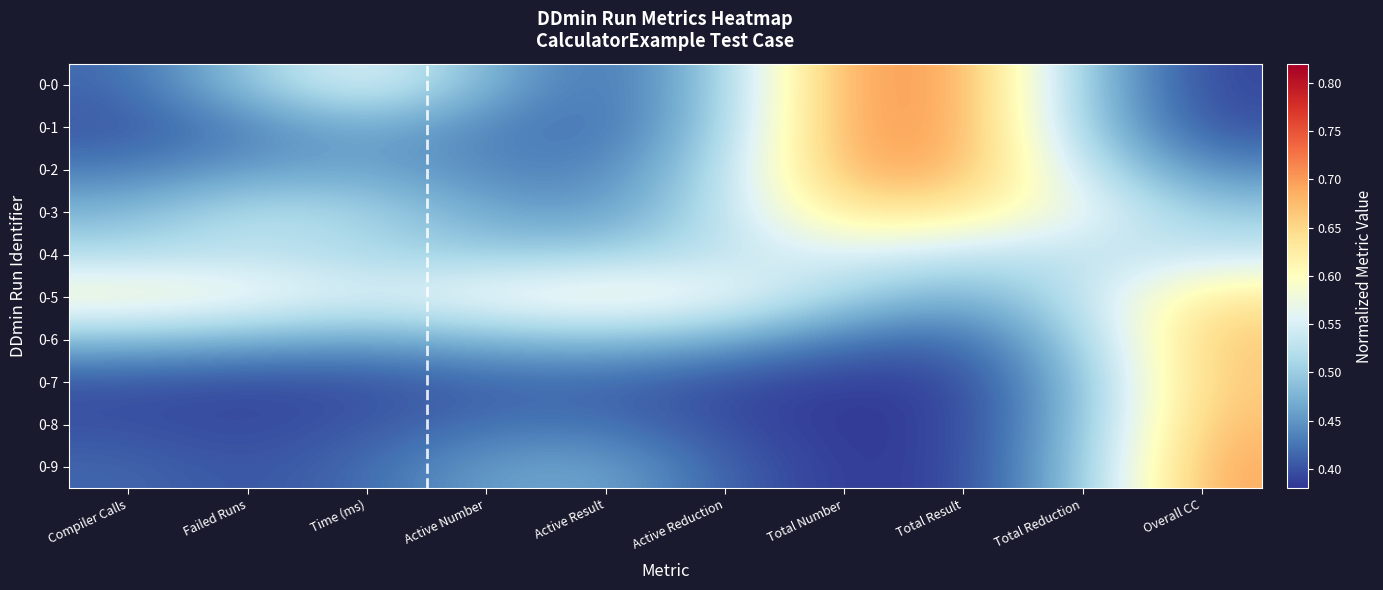

Reading left to right, what are all the values shown in this chart?

0-0: Compiler Calls=0.4	Failed Runs=0.5	Time (ms)=0.6	Active Number=0.5	Active Result=0.4	Active Reduction=0.5	Total Number=0.7	Total Result=0.7	Total Reduction=0.5	Overall CC=0.4
0-1: Compiler Calls=0.4	Failed Runs=0.4	Time (ms)=0.5	Active Number=0.4	Active Result=0.4	Active Reduction=0.5	Total Number=0.7	Total Result=0.7	Total Reduction=0.5	Overall CC=0.4
0-2: Compiler Calls=0.4	Failed Runs=0.5	Time (ms)=0.5	Active Number=0.4	Active Result=0.4	Active Reduction=0.5	Total Number=0.7	Total Result=0.7	Total Reduction=0.5	Overall CC=0.4
0-3: Compiler Calls=0.5	Failed Runs=0.5	Time (ms)=0.5	Active Number=0.5	Active Result=0.5	Active Reduction=0.5	Total Number=0.6	Total Result=0.6	Total Reduction=0.6	Overall CC=0.5
0-4: Compiler Calls=0.5	Failed Runs=0.5	Time (ms)=0.5	Active Number=0.5	Active Result=0.5	Active Reduction=0.5	Total Number=0.6	Total Result=0.5	Total Reduction=0.5	Overall CC=0.5
0-5: Compiler Calls=0.6	Failed Runs=0.6	Time (ms)=0.6	Active Number=0.6	Active Result=0.6	Active Reduction=0.6	Total Number=0.5	Total Result=0.5	Total Reduction=0.5	Overall CC=0.6
0-6: Compiler Calls=0.5	Failed Runs=0.5	Time (ms)=0.5	Active Number=0.5	Active Result=0.5	Active Reduction=0.5	Total Number=0.4	Total Result=0.4	Total Reduction=0.5	Overall CC=0.7
0-7: Compiler Calls=0.4	Failed Runs=0.4	Time (ms)=0.4	Active Number=0.4	Active Result=0.4	Active Reduction=0.4	Total Number=0.4	Total Result=0.4	Total Reduction=0.5	Overall CC=0.7
0-8: Compiler Calls=0.4	Failed Runs=0.4	Time (ms)=0.4	Active Number=0.4	Active Result=0.4	Active Reduction=0.4	Total Number=0.4	Total Result=0.4	Total Reduction=0.5	Overall CC=0.7
0-9: Compiler Calls=0.4	Failed Runs=0.4	Time (ms)=0.4	Active Number=0.5	Active Result=0.5	Active Reduction=0.4	Total Number=0.4	Total Result=0.4	Total Reduction=0.5	Overall CC=0.7